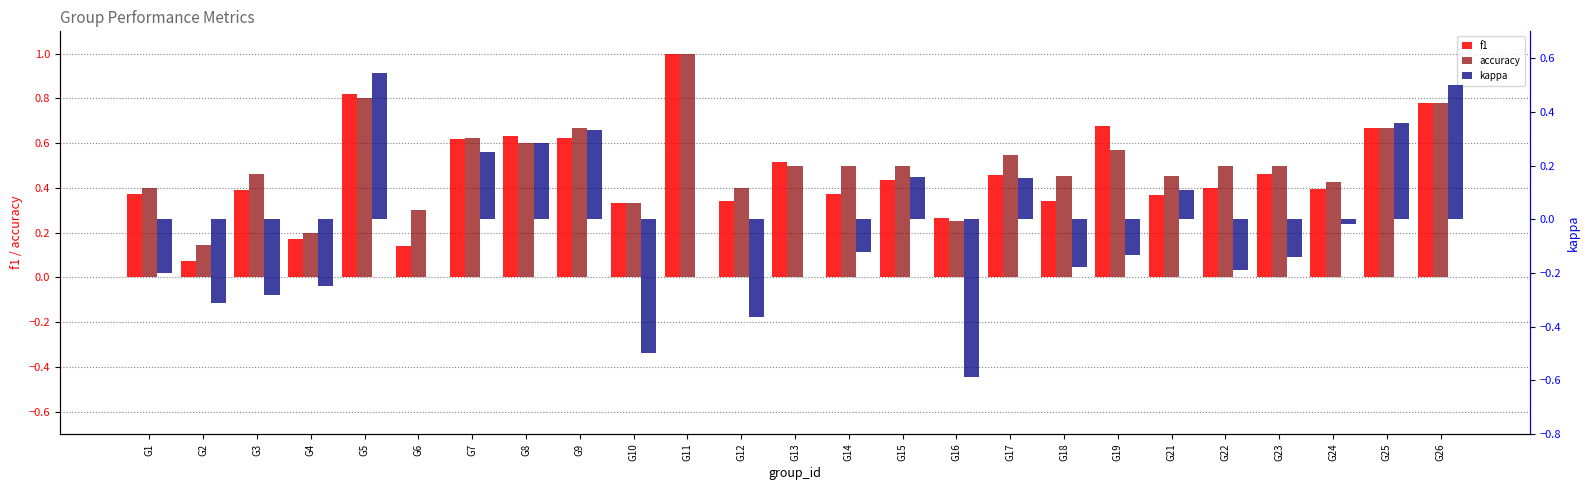

What is the value of the accuracy bar at the 18th from the left?

0.5